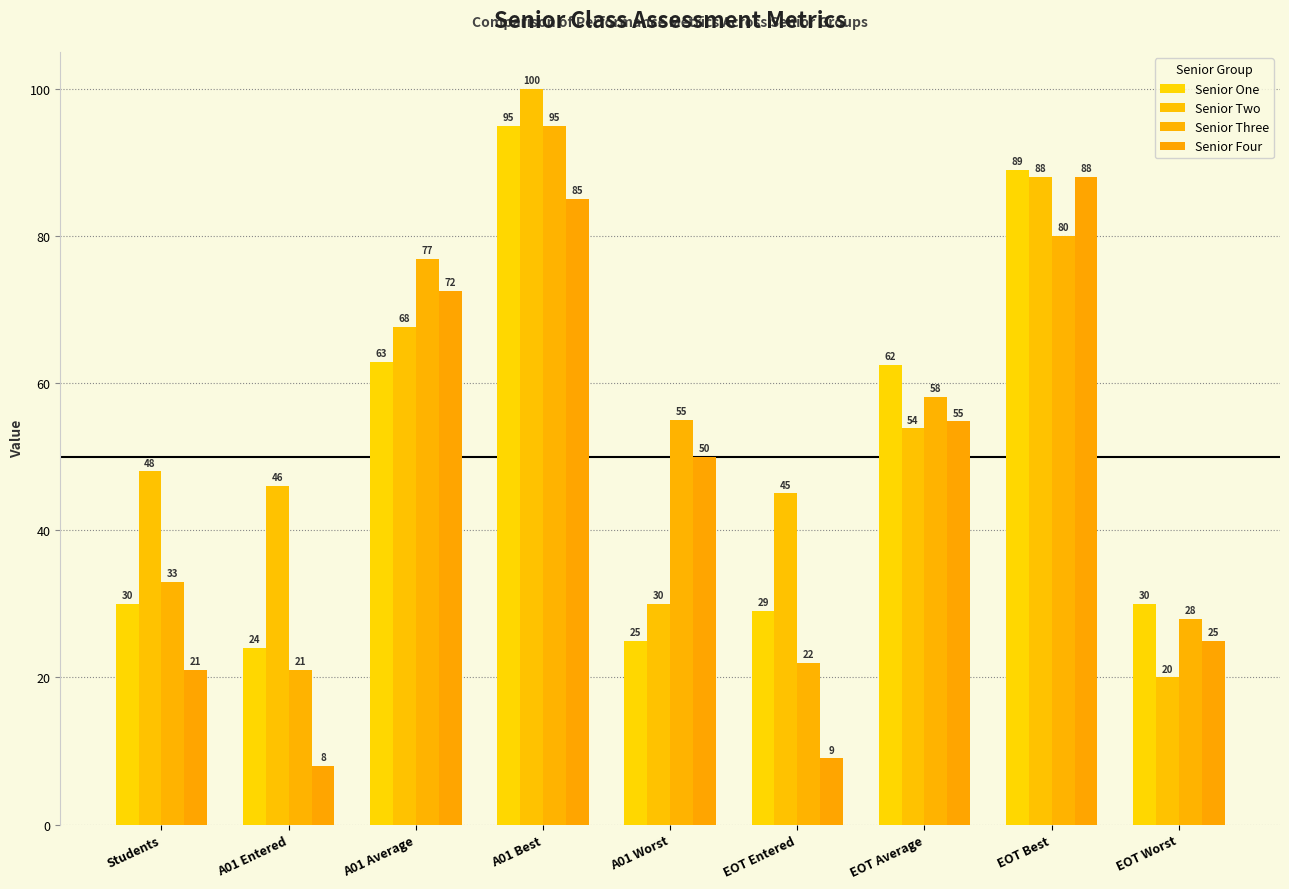

What is the total value across all series at A01 Worst?

160.0